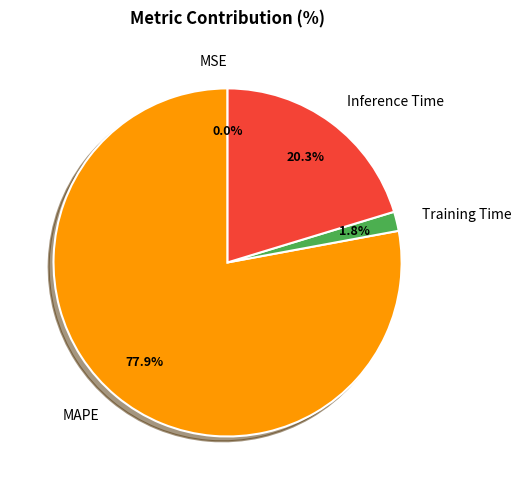

Which category accounts for the majority?

MAPE